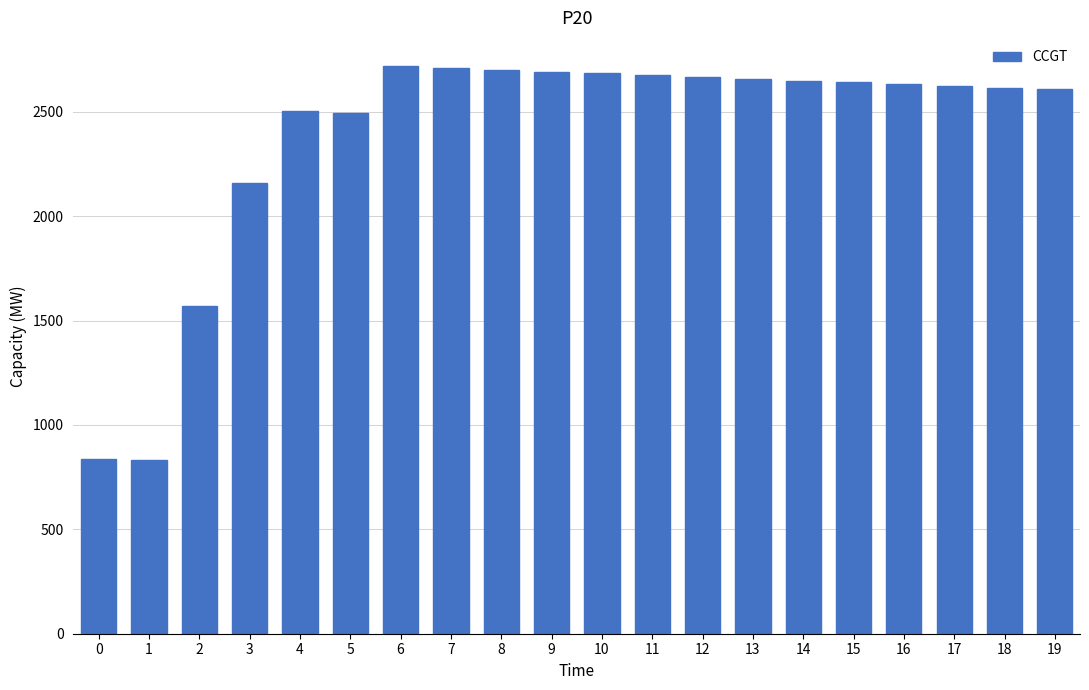

What is the sum of all values?

47669